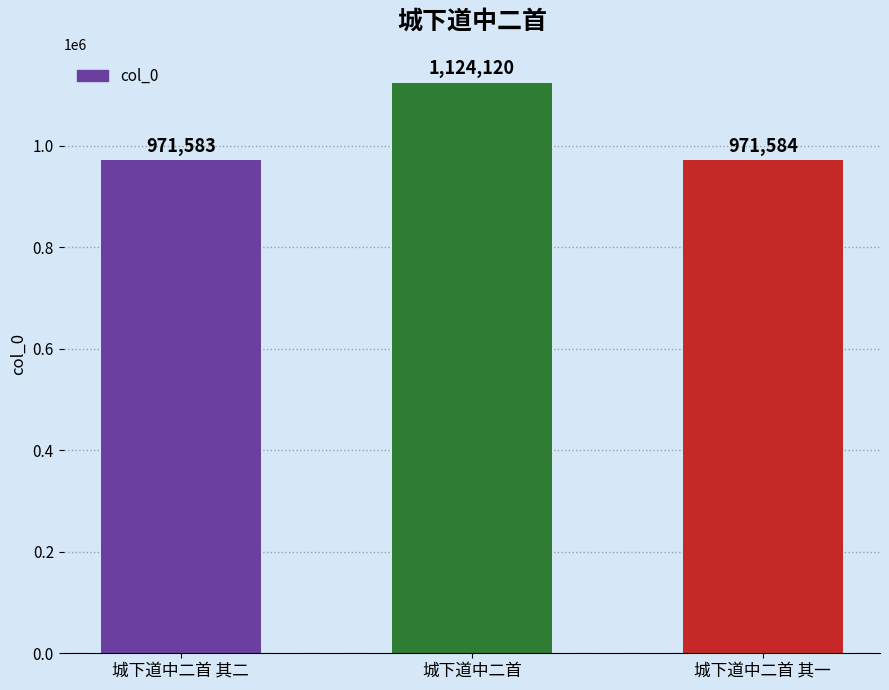

Rank the categories by value from highest to lowest.

城下道中二首, 城下道中二首 其一, 城下道中二首 其二